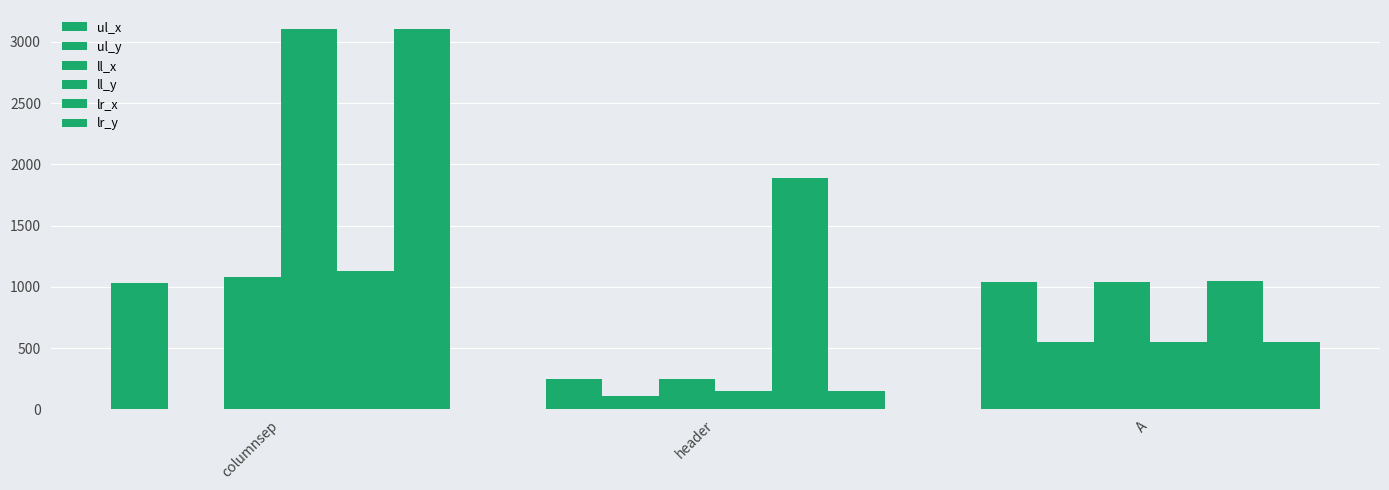

At which label is lr_x closest to 1467?

columnsep